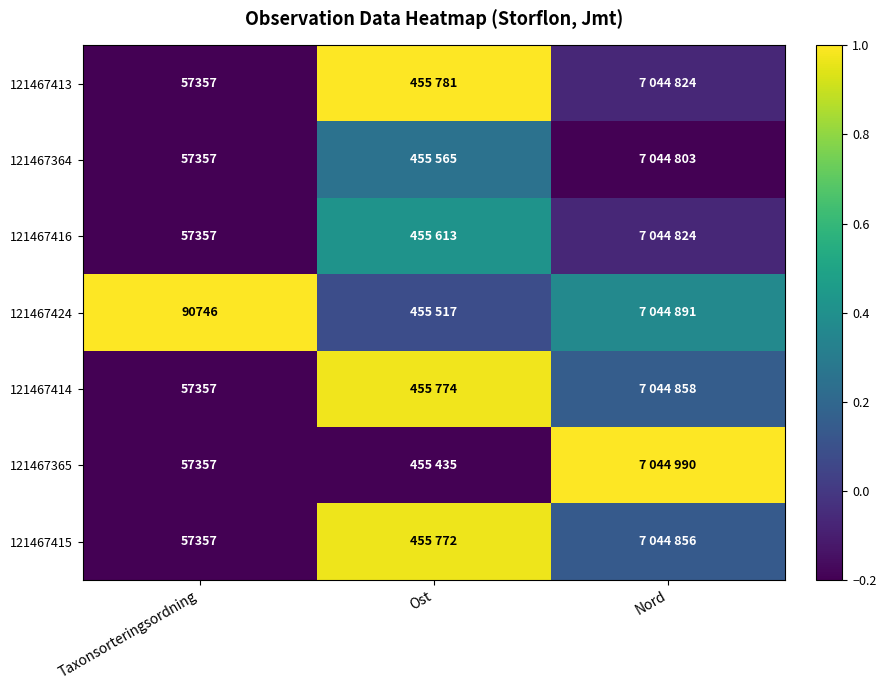

Is it true that 121467413 equals 0.3 at Ost?

False